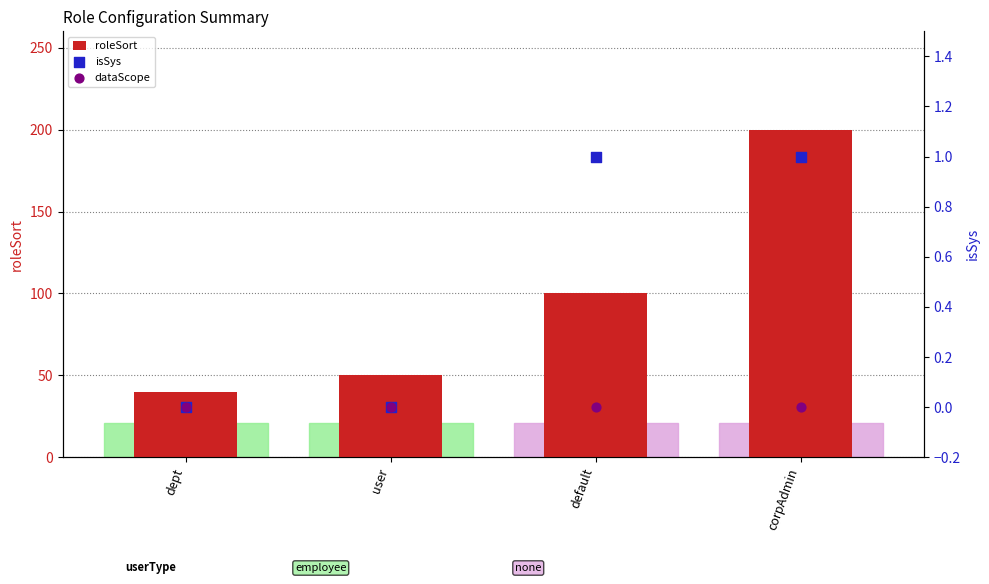

Which series contains the lowest Y value?

isSys